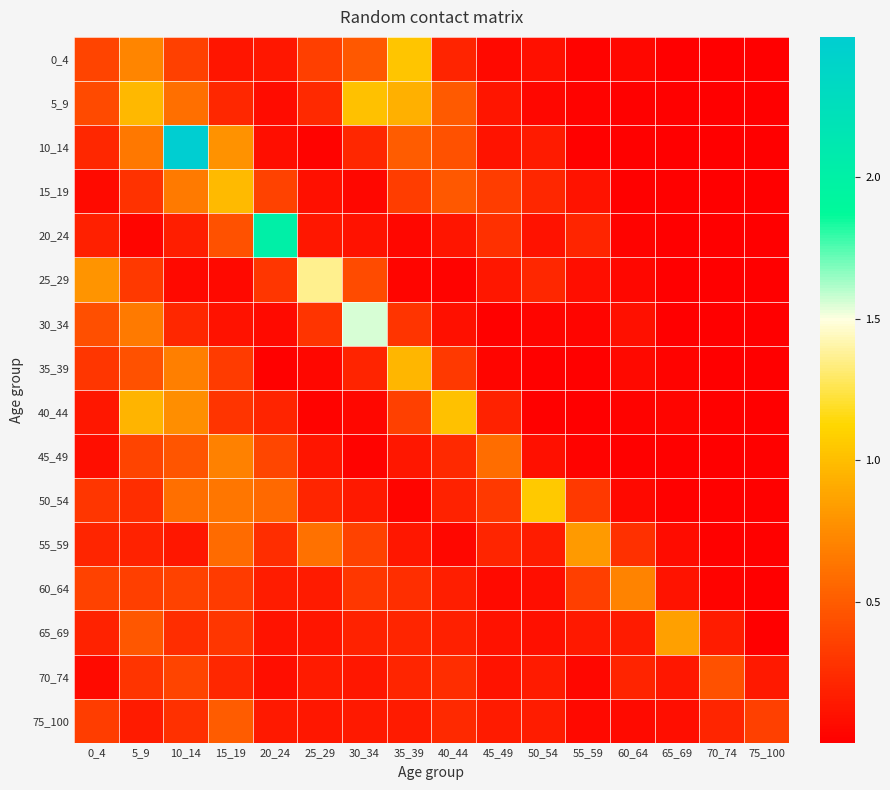

At how many categories does at least one series exceed 1?

7